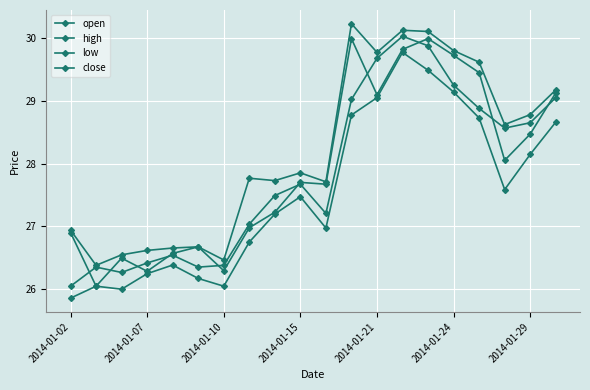

How many categories are shown in the chart?

20